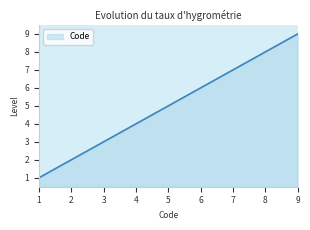

How many values are below 5?

4